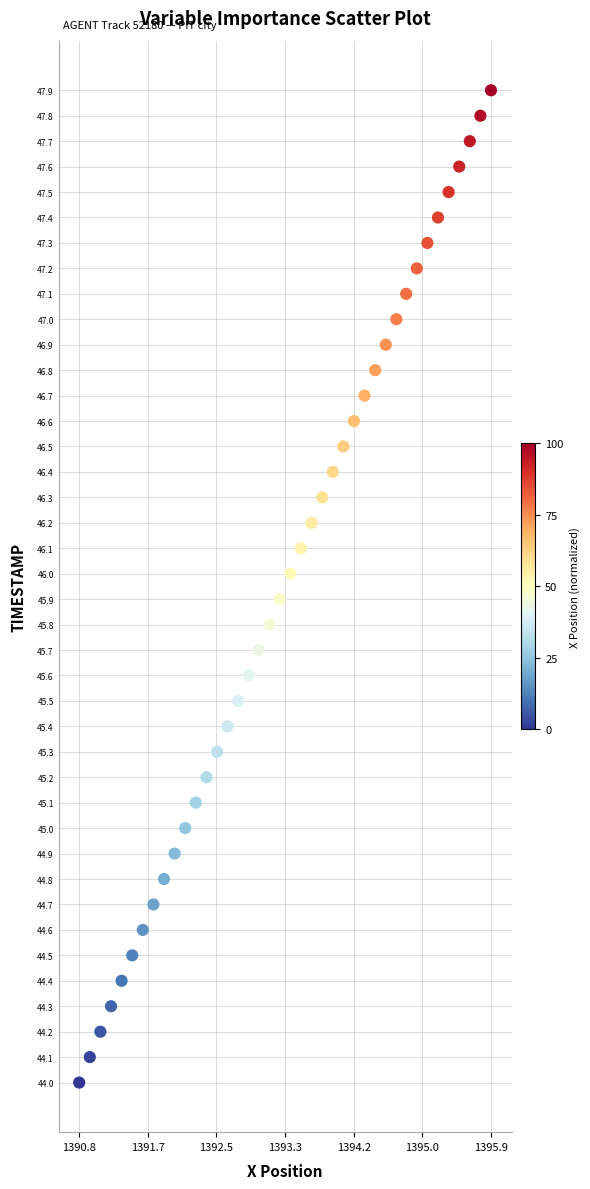

What is the range of X values (max minus min)?

5.0